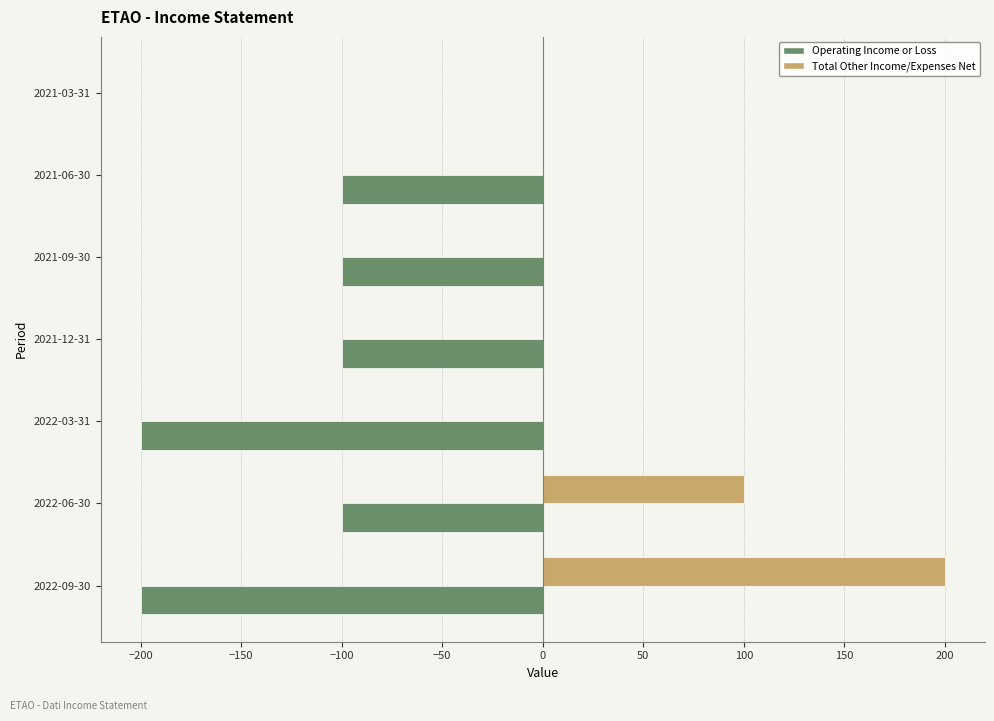

Between 2022-06-30 and 2021-12-31, which series saw the biggest shift?

Total Other Income/Expenses Net